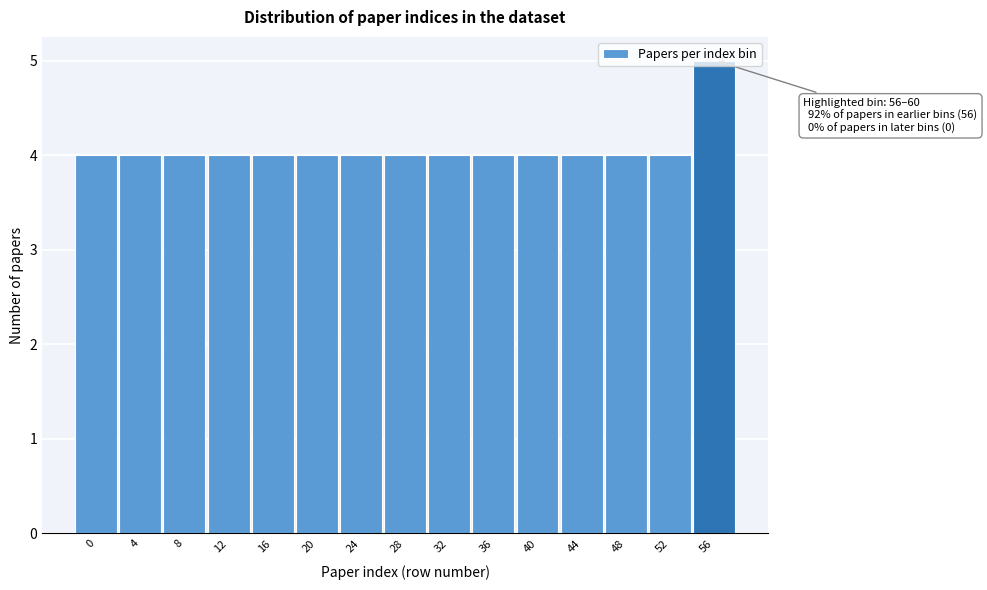

What is the greatest value displayed?

5